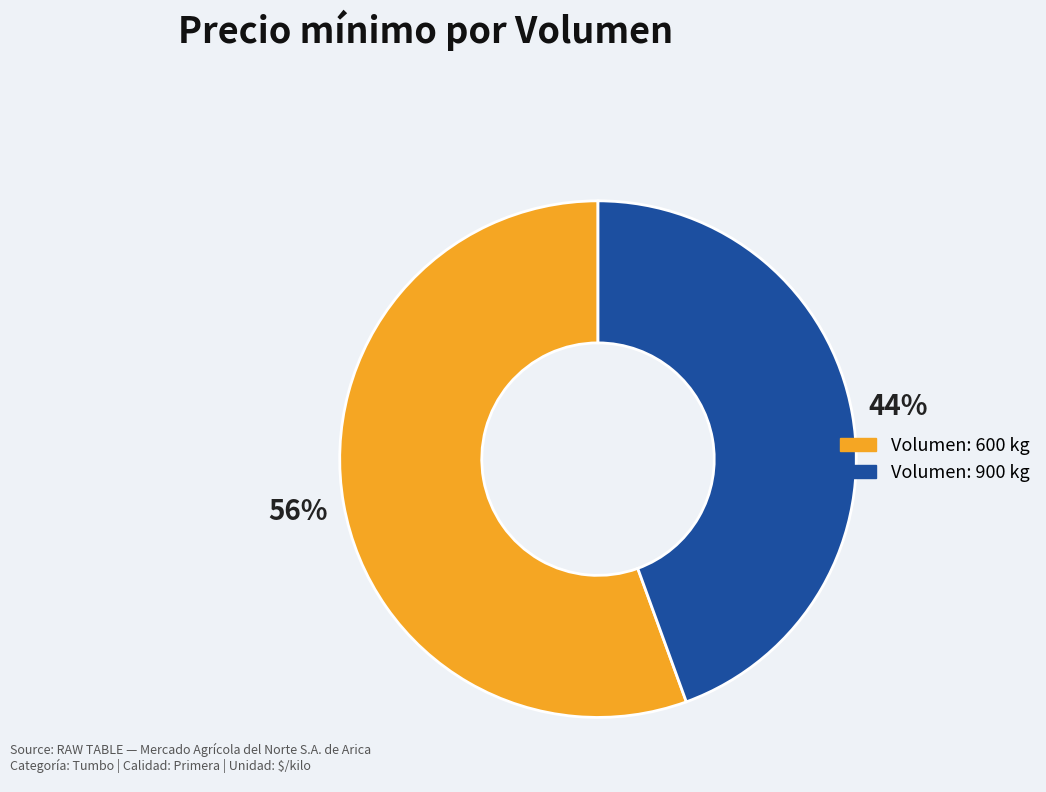

To the nearest percent, what is the average slice percentage?

50%